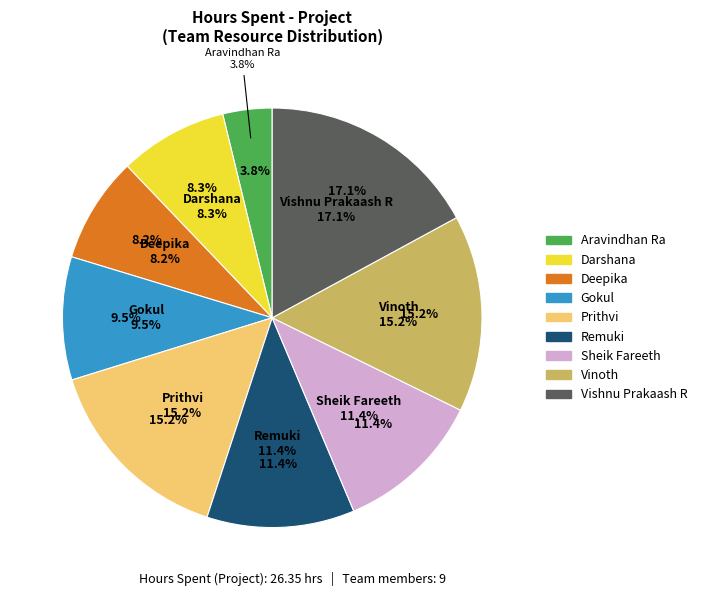

Count the number of slices in the pie.

9